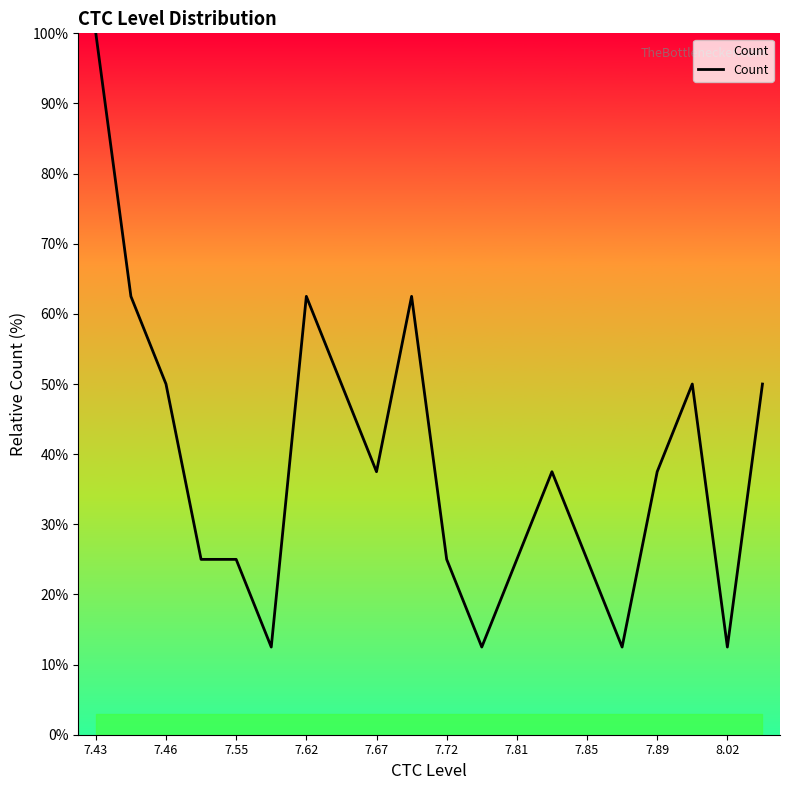

What is the smallest value displayed?

12.5